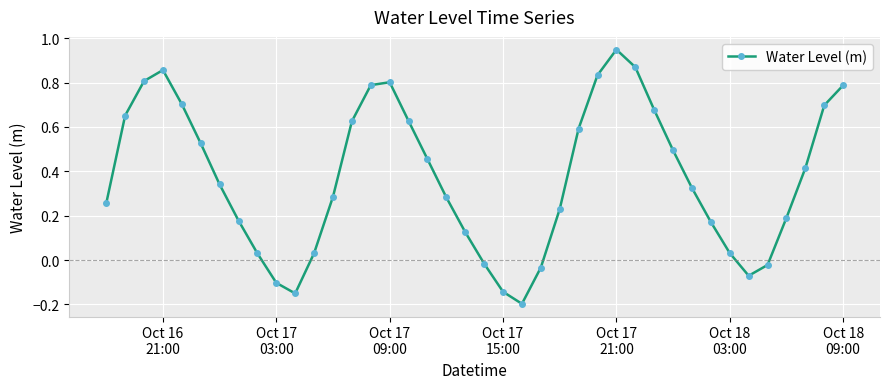

What is the sum of all values?

14.9